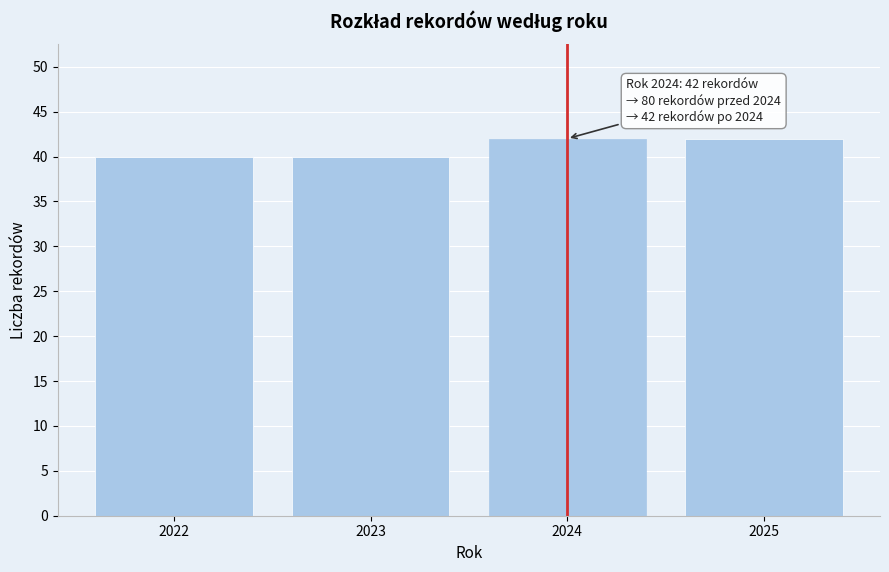

Reading left to right, list all the values displayed in this chart.

40	40	42	42